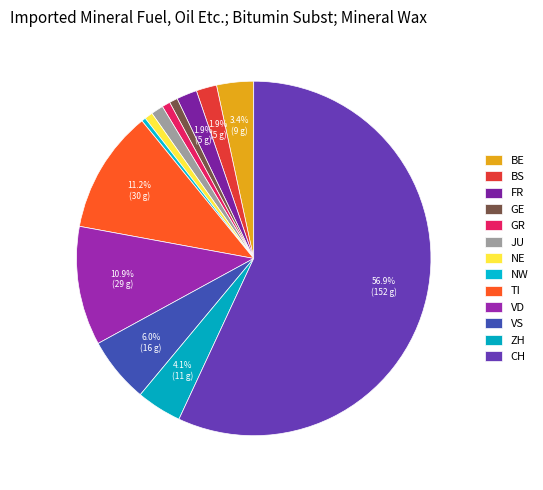

How many segments does this pie chart have?

13